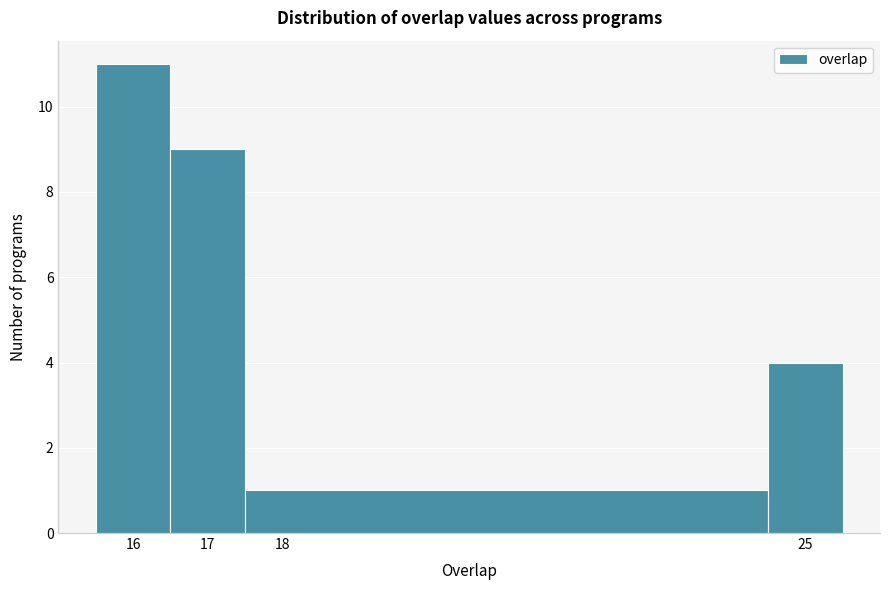

Reading left to right, list every bar in this chart as the range it spans on the x-axis followed by its height. The values are not printed on the chart, so give them approximately, as read against the axis.

15.5 to 16.5: 11
16.5 to 17.5: 9
17.5 to 24.5: 1
24.5 to 25.5: 4